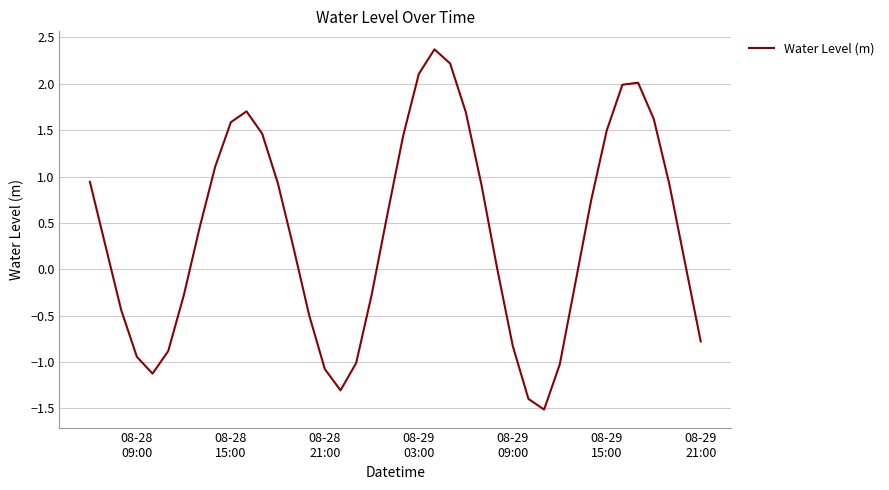

True or false: there are more than 2 points higher than both neighbors.

True